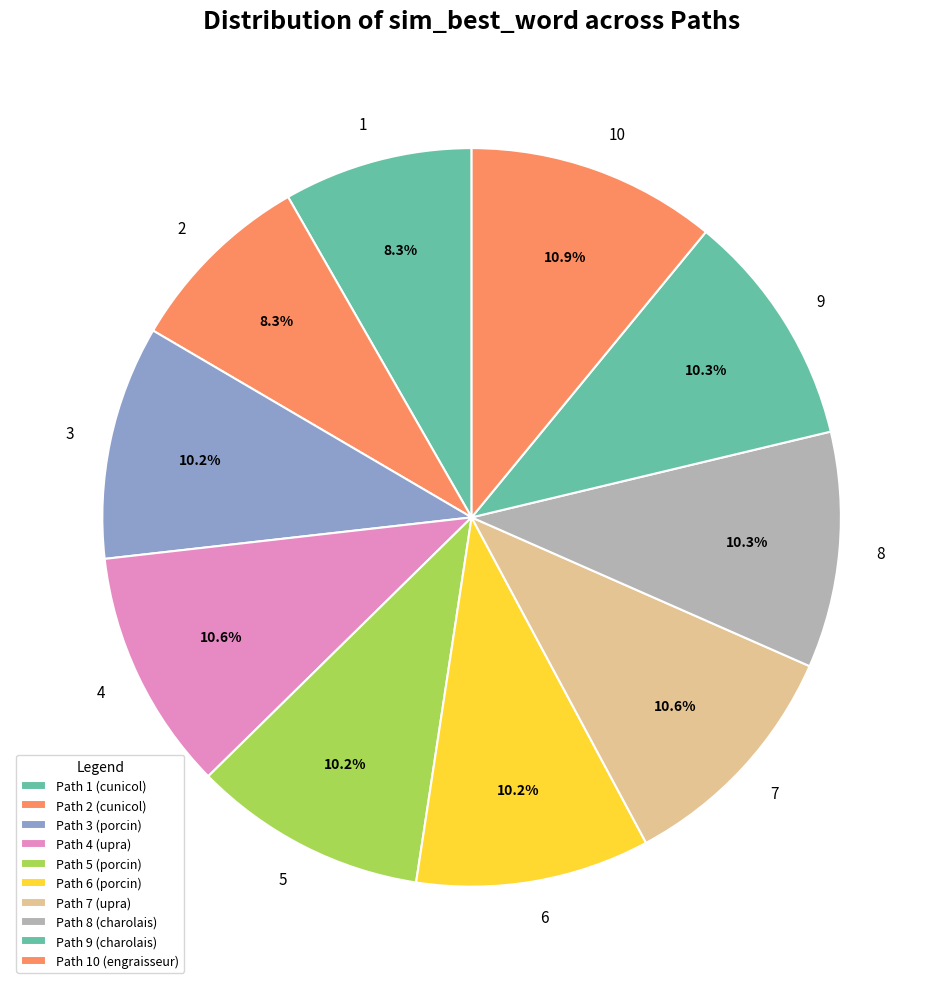

To the nearest percent, what is the combined percentage of 5 and 10?

21%